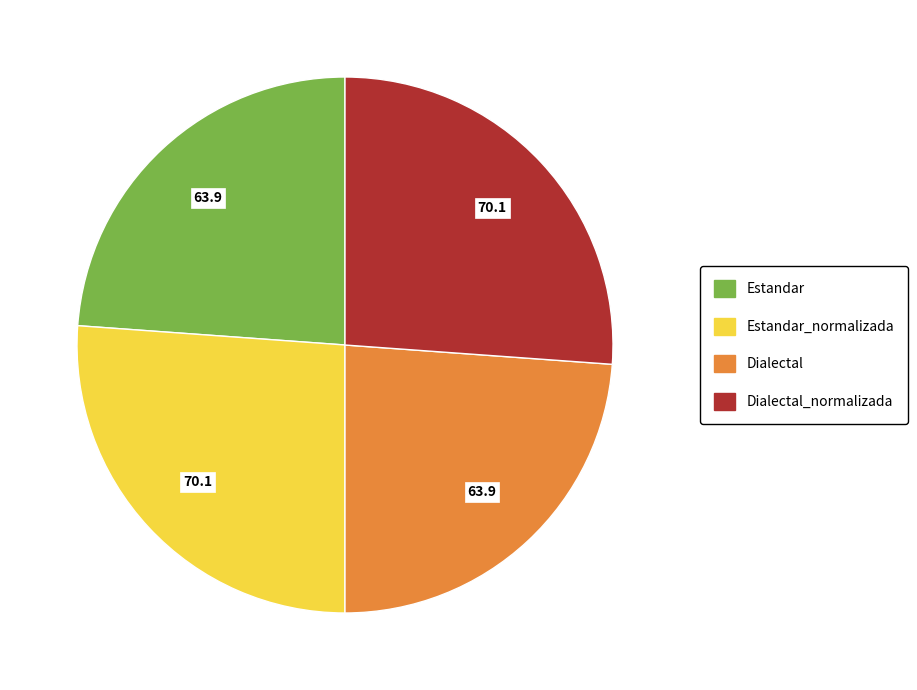

Is there a majority slice in this chart?

No